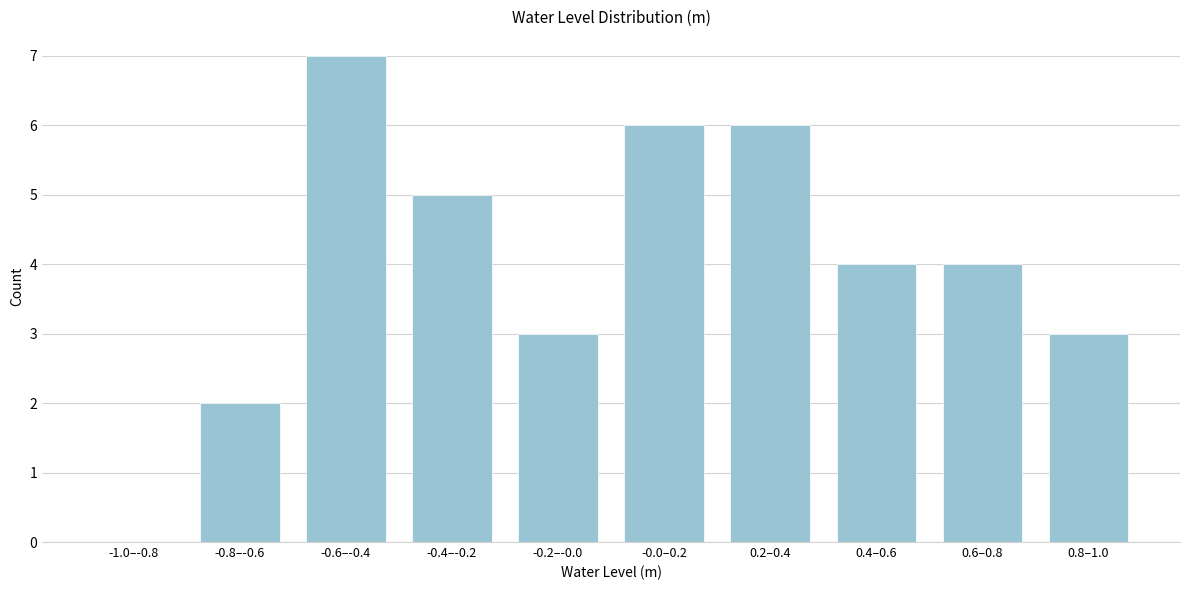

Reading right to left, extract all data points from this chart.

0.8–1.0=3	0.6–0.8=4	0.4–0.6=4	0.2–0.4=6	-0.0–0.2=6	-0.2–-0.0=3	-0.4–-0.2=5	-0.6–-0.4=7	-0.8–-0.6=2	-1.0–-0.8=0